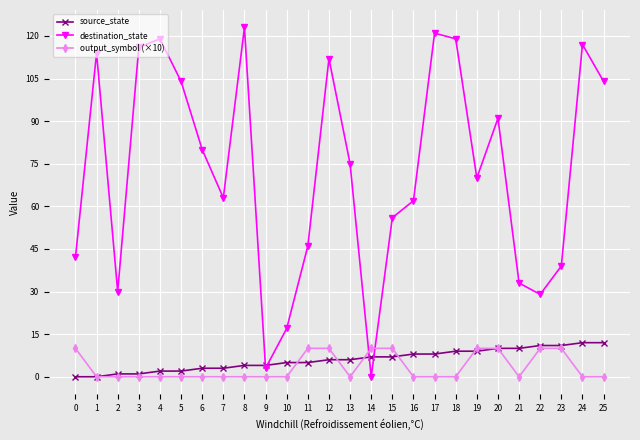

Reading left to right, what are all the values shown in this chart?

source_state: 0	0	1	1	2	2	3	3	4	4	5	5	6	6	7	7	8	8	9	9	10	10	11	11	12	12
destination_state: 42	114	30	116	119	104	80	63	123	3	17	46	112	75	0	56	62	121	119	70	91	33	29	39	117	104
output_symbol (×10): 10	0	0	0	0	0	0	0	0	0	0	10	10	0	10	10	0	0	0	10	10	0	10	10	0	0